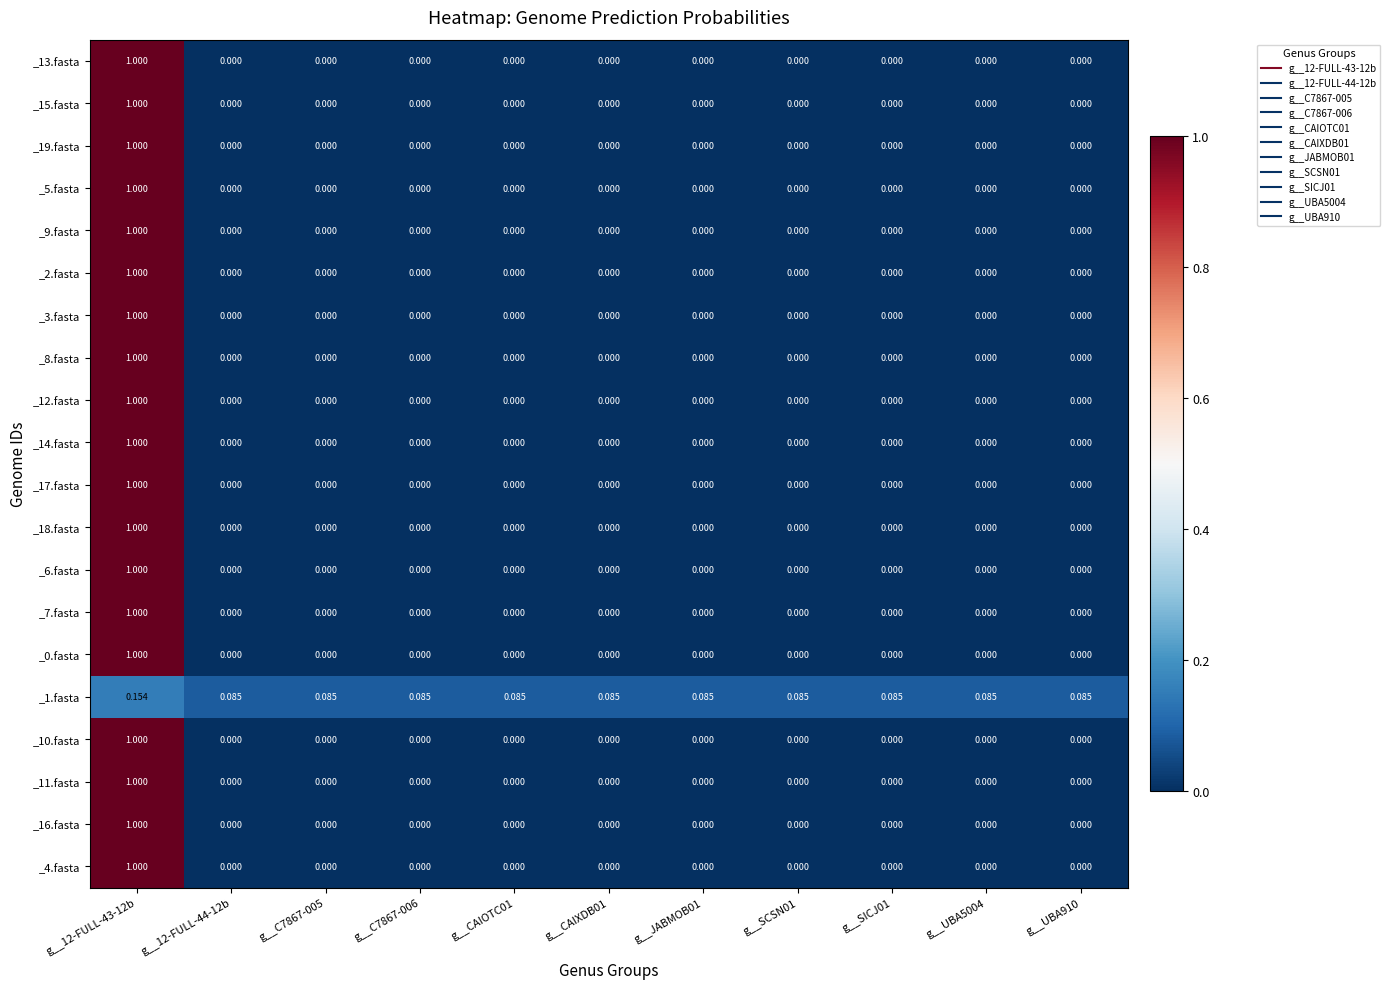

Is the value of _3.fasta at g__12-FULL-43-12b greater than the value of _10.fasta at g__SCSN01?

Yes